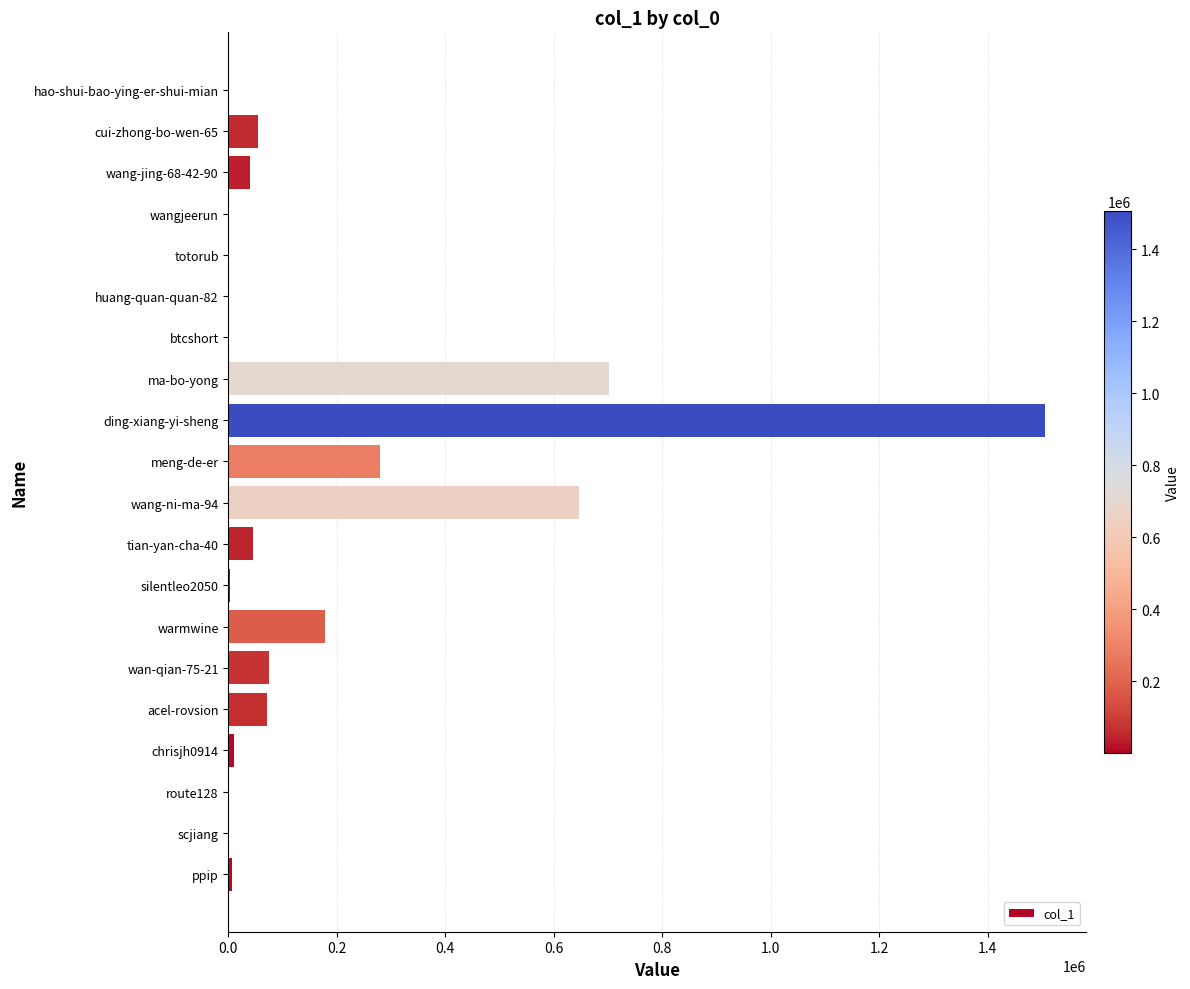

Which category has the highest value across all series?

ding-xiang-yi-sheng